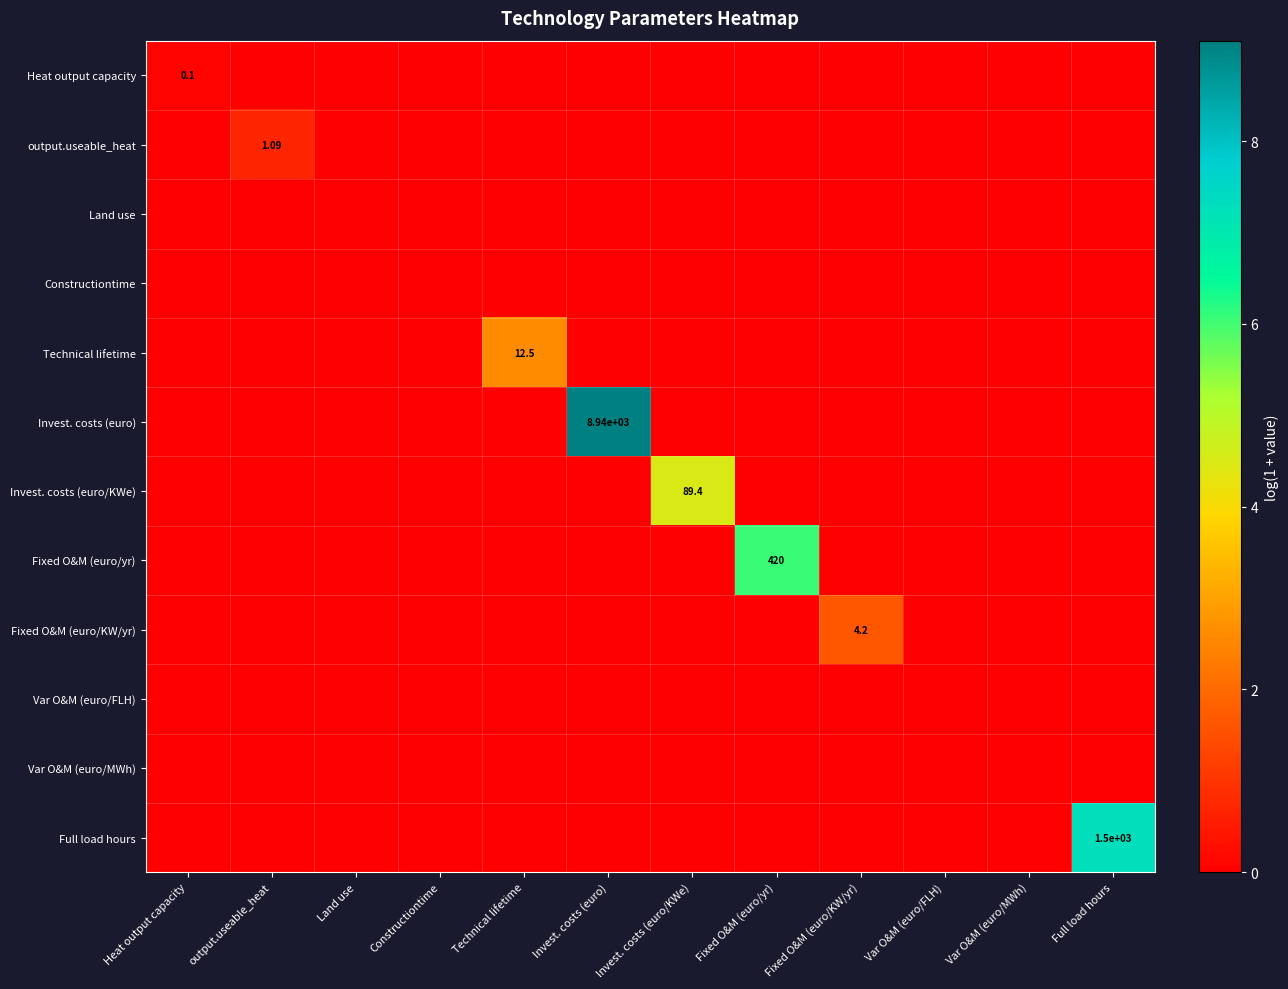

Is the value of Heat output capacity at Var O&M (euro/MWh) greater than the value of Var O&M (euro/MWh) at output.useable_heat?

No